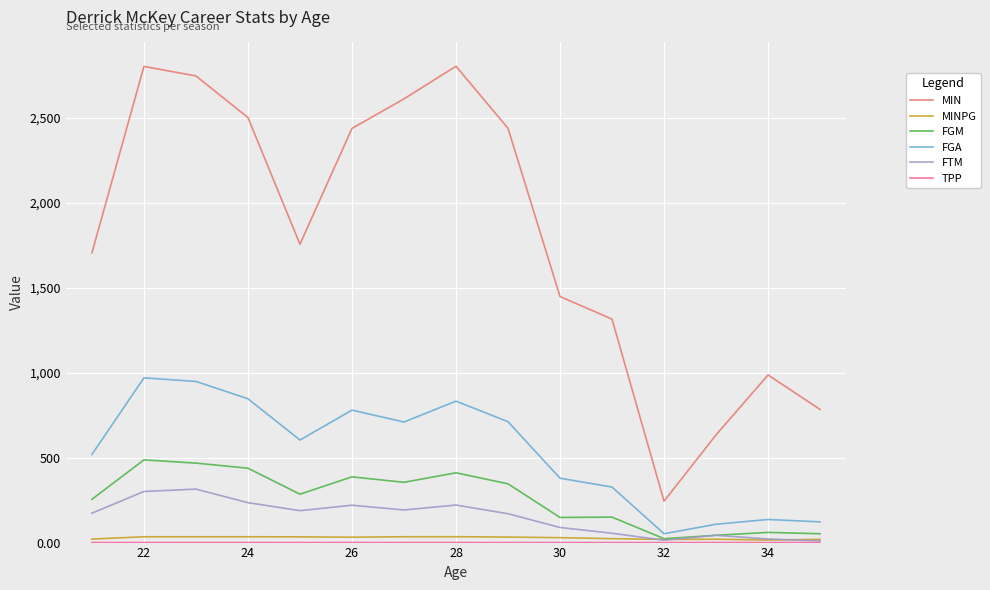

What is the minimum value for MIN?

244.0